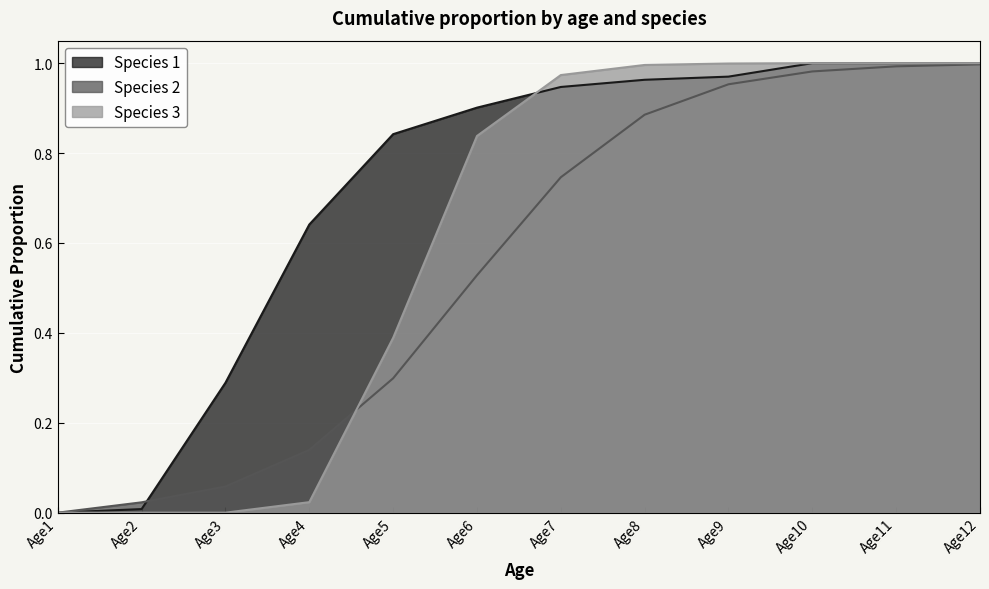

How many lines are shown in the chart?

3